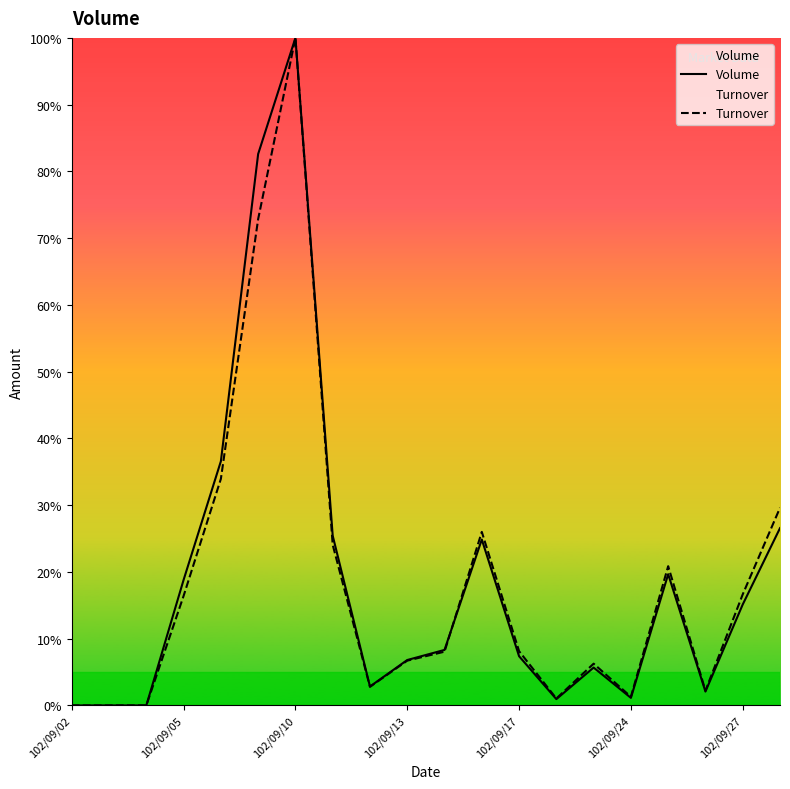

What is the approximate value of Volume at 102/09/13?

6.8